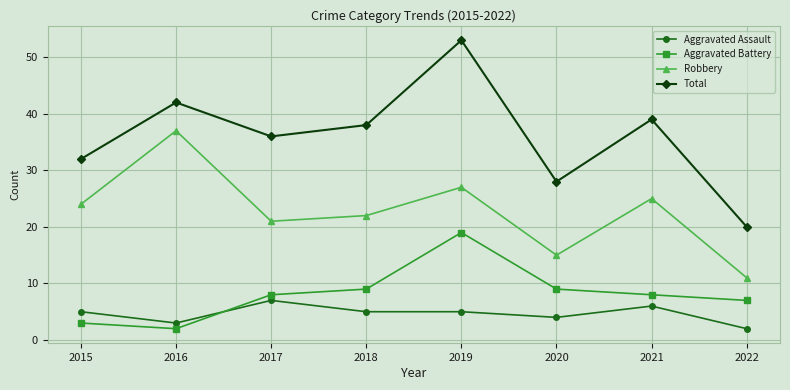

Does the chart have visible grid lines?

Yes